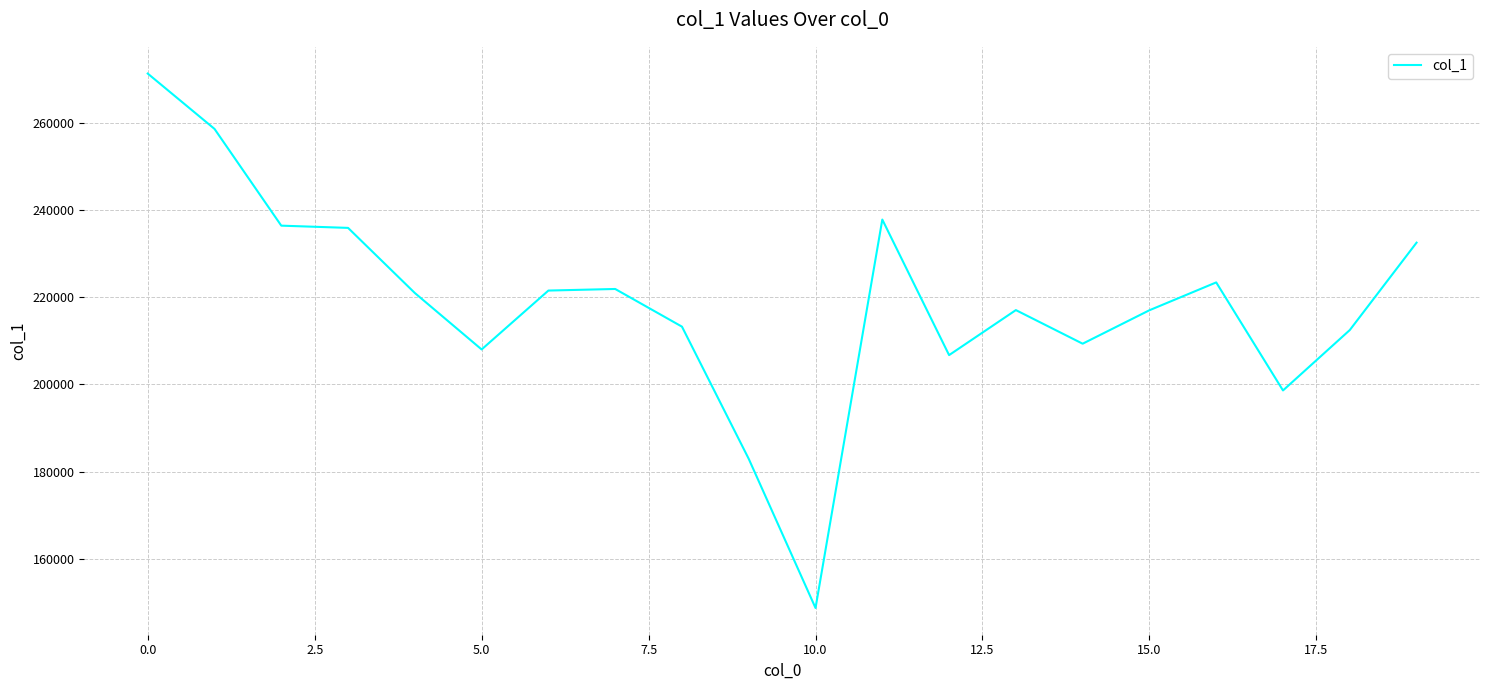

True or false: the data has more than 2 interior local peaks.

True